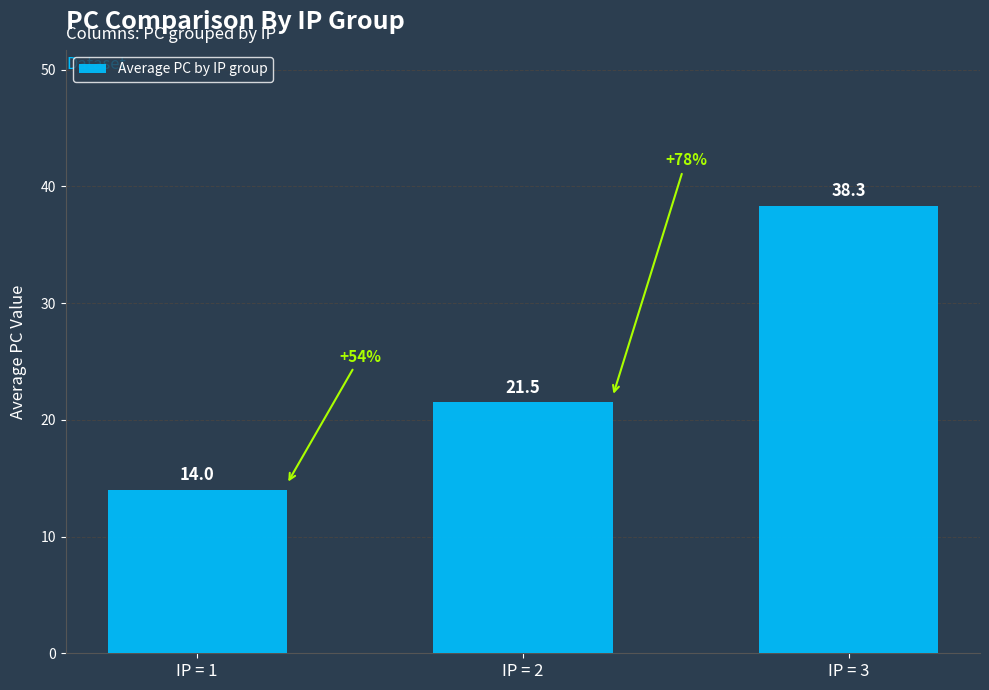

Which category has the highest value across all series?

IP = 3